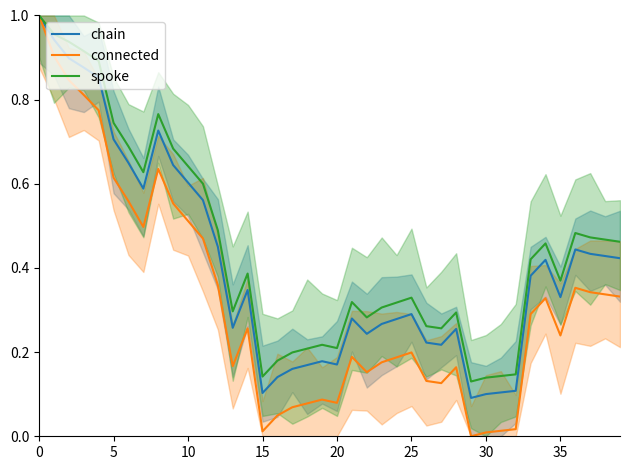

Is it true that chain equals 0.3 at 17?

False